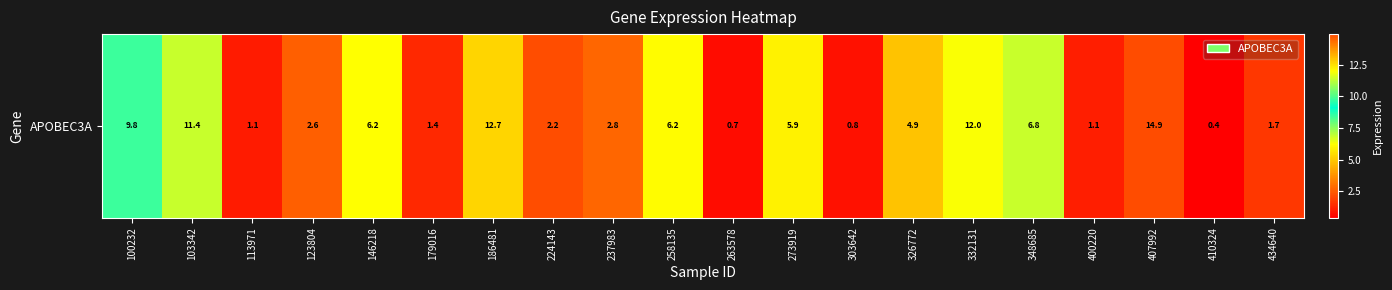

Reading left to right, extract all data points from this chart.

100232=9.8	103342=11.4	113971=1.1	123804=2.6	146218=6.2	179016=1.4	186481=12.7	224143=2.2	237983=2.8	258135=6.2	263578=0.7	273919=5.9	303642=0.8	326772=4.9	332131=12.0	348685=6.8	400220=1.1	407992=14.9	410324=0.4	434640=1.7